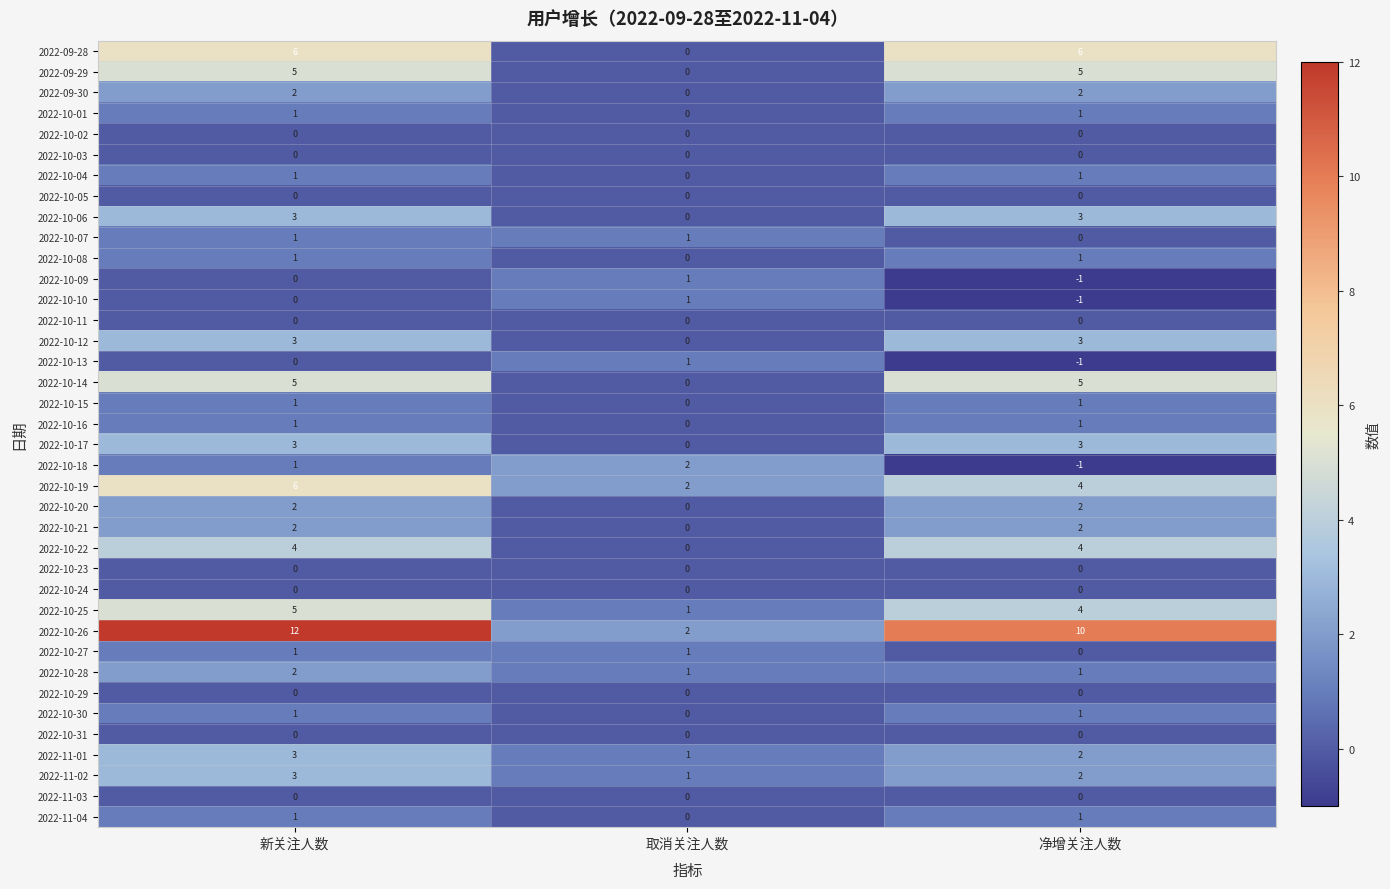

At how many categories does at least one series exceed 4?

2